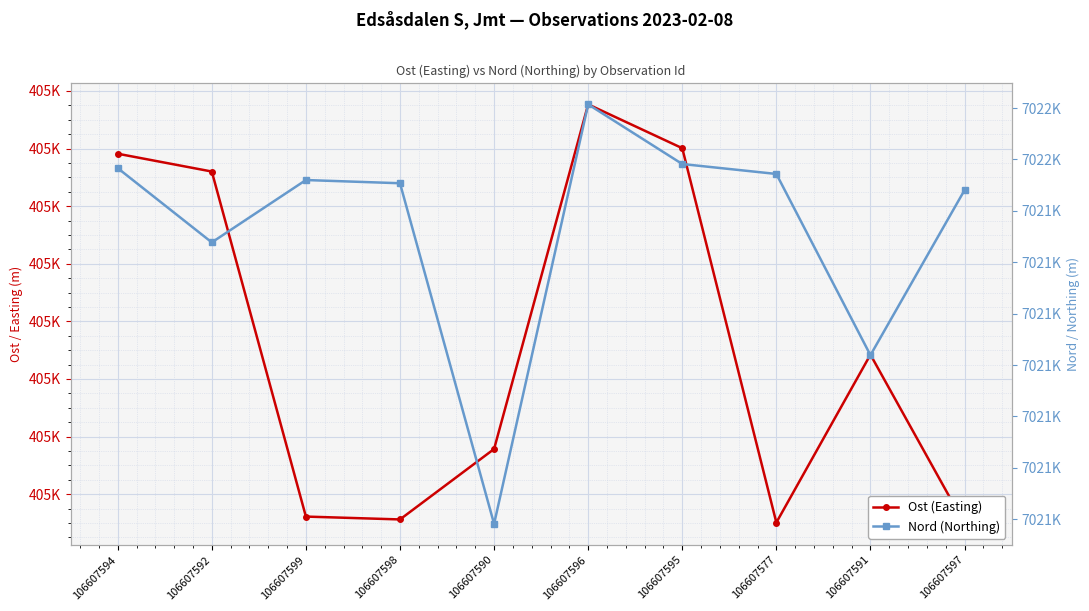

What is the label of the 1st point from the right?

106607597